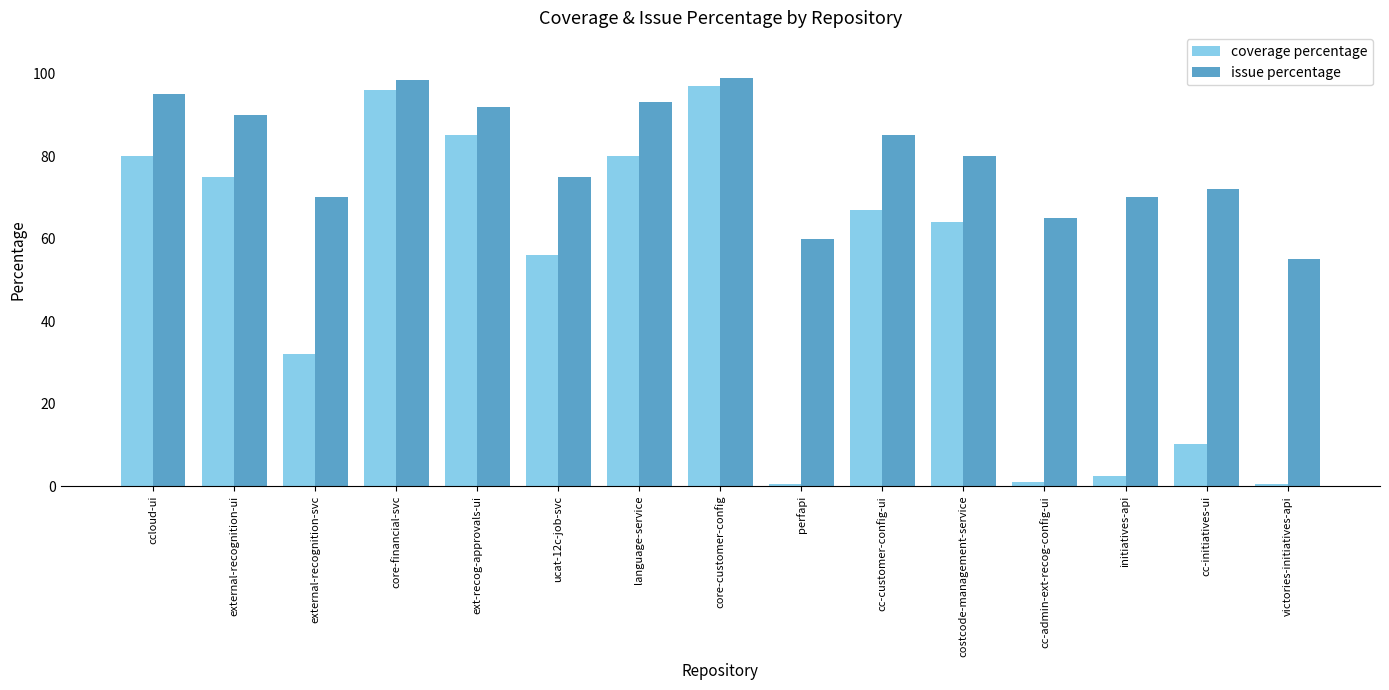

Reading right to left, list all the values displayed in this chart.

coverage percentage: 0.5	10.3	2.5	1.0	64.0	67.0	0.5	97.0	80.0	56.0	85.0	96.0	32.0	75.0	80.0
issue percentage: 55.0	72.0	70.0	65.0	80.0	85.0	60.0	99.0	93.0	75.0	92.0	98.5	70.0	90.0	95.0